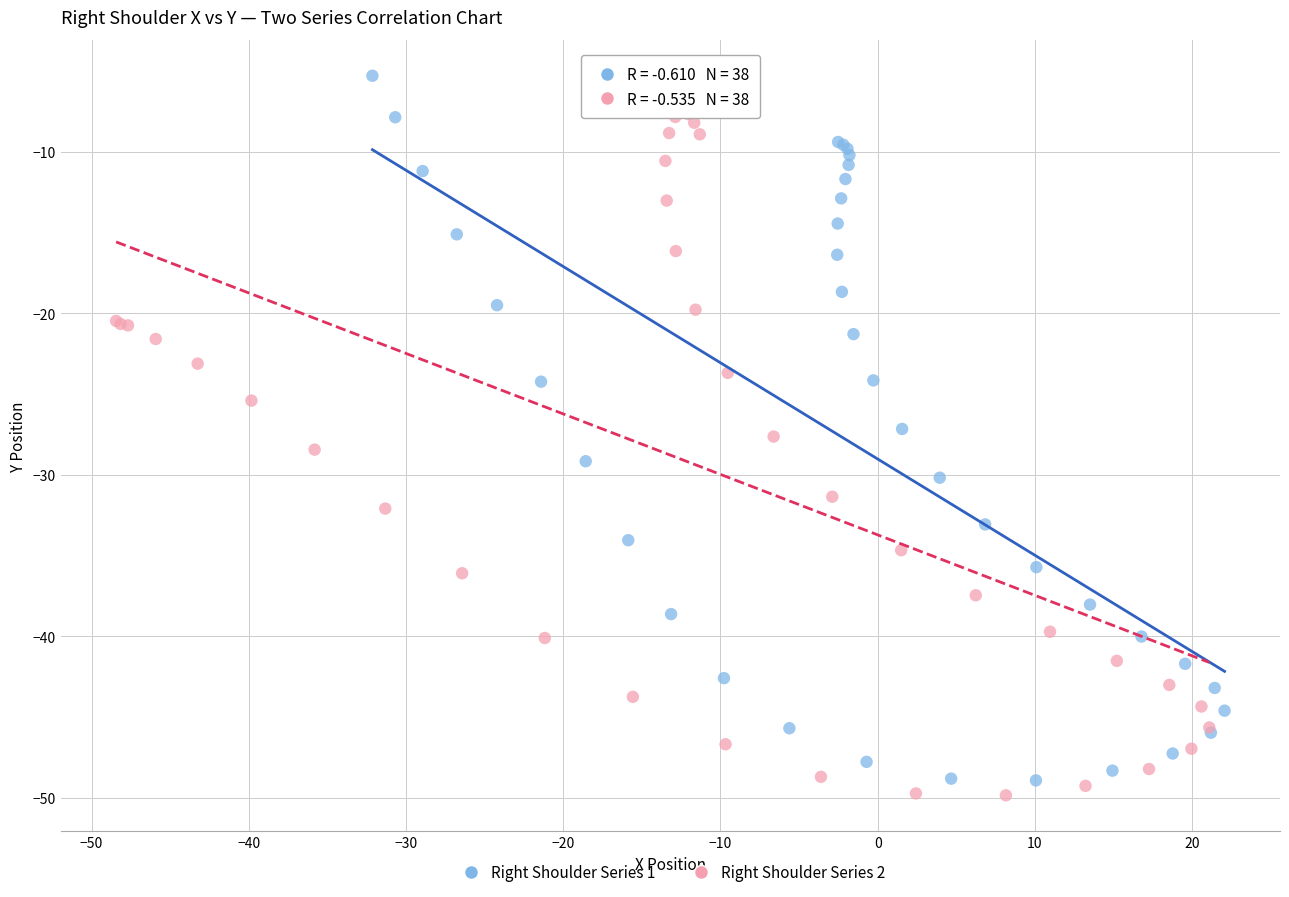

Which series reaches the maximum Y coordinate?

Right Shoulder Series 1